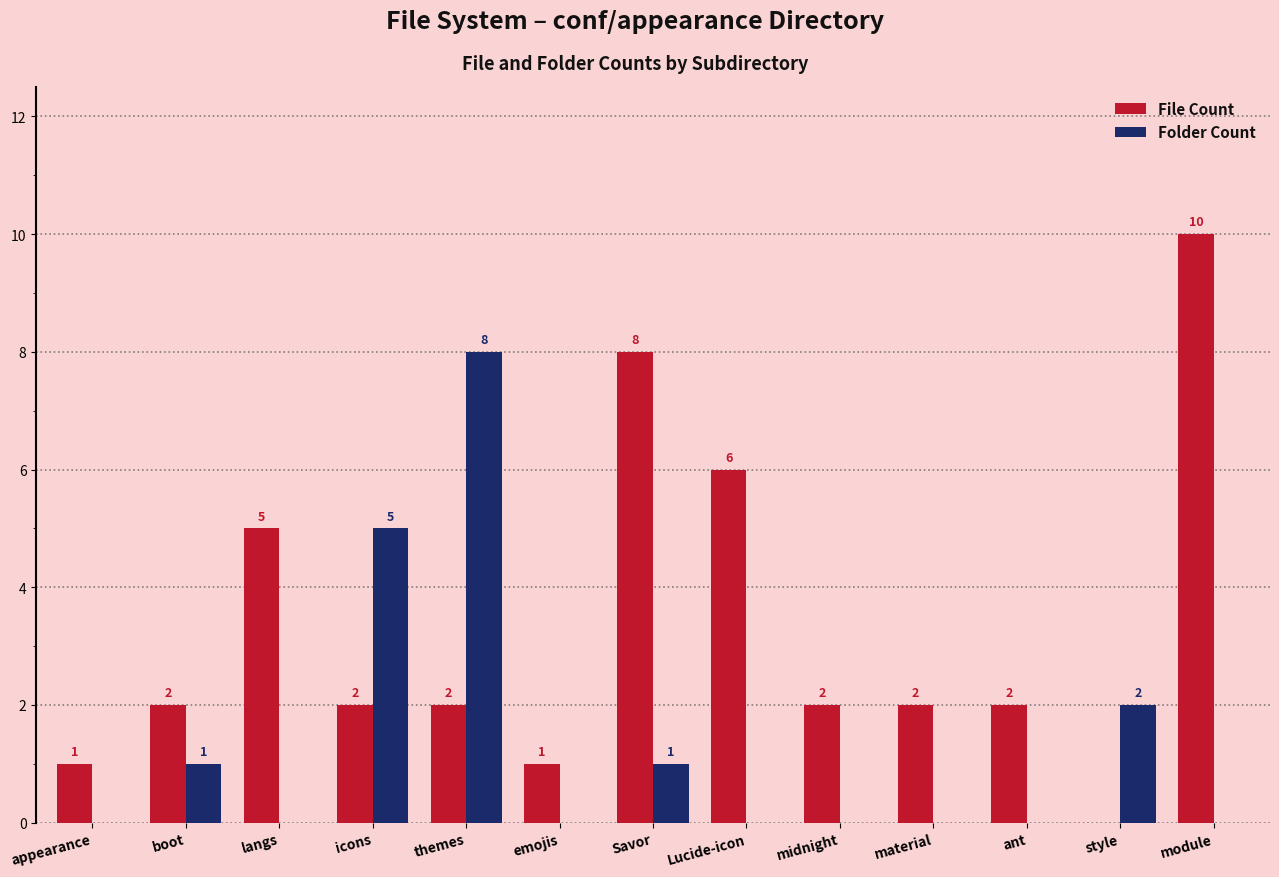

Which series has the largest total across all categories?

File Count